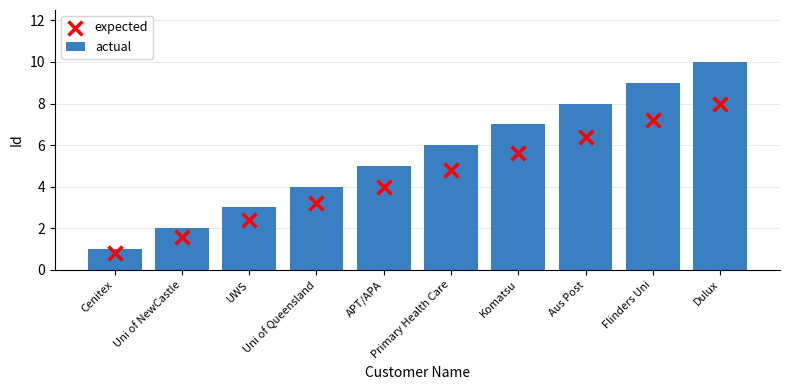

Is the value of expected at Komatsu greater than the value of actual at Komatsu?

No